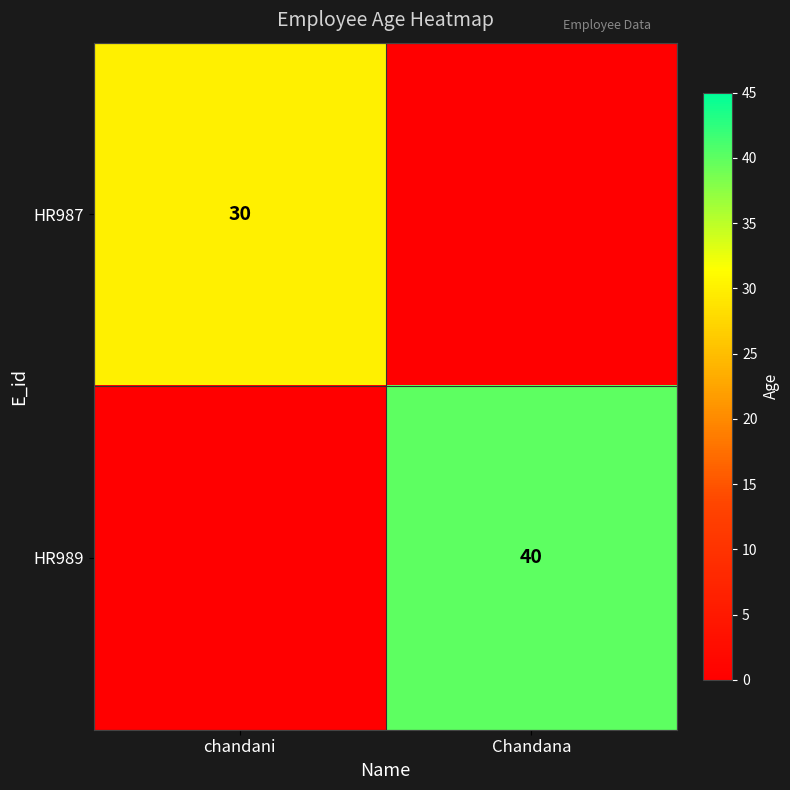

True or false: HR987 has a value of 53 at chandani.

False